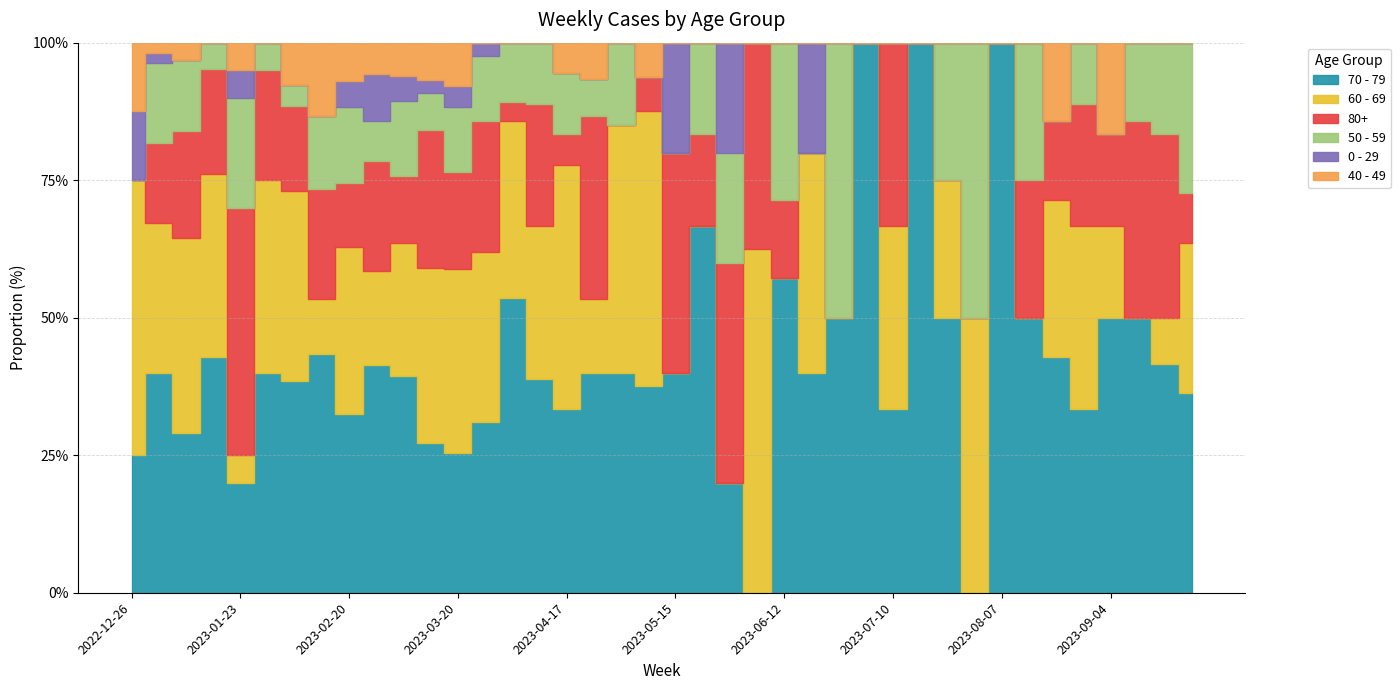

At which label does 50 - 59 reach its minimum?

2022-12-26